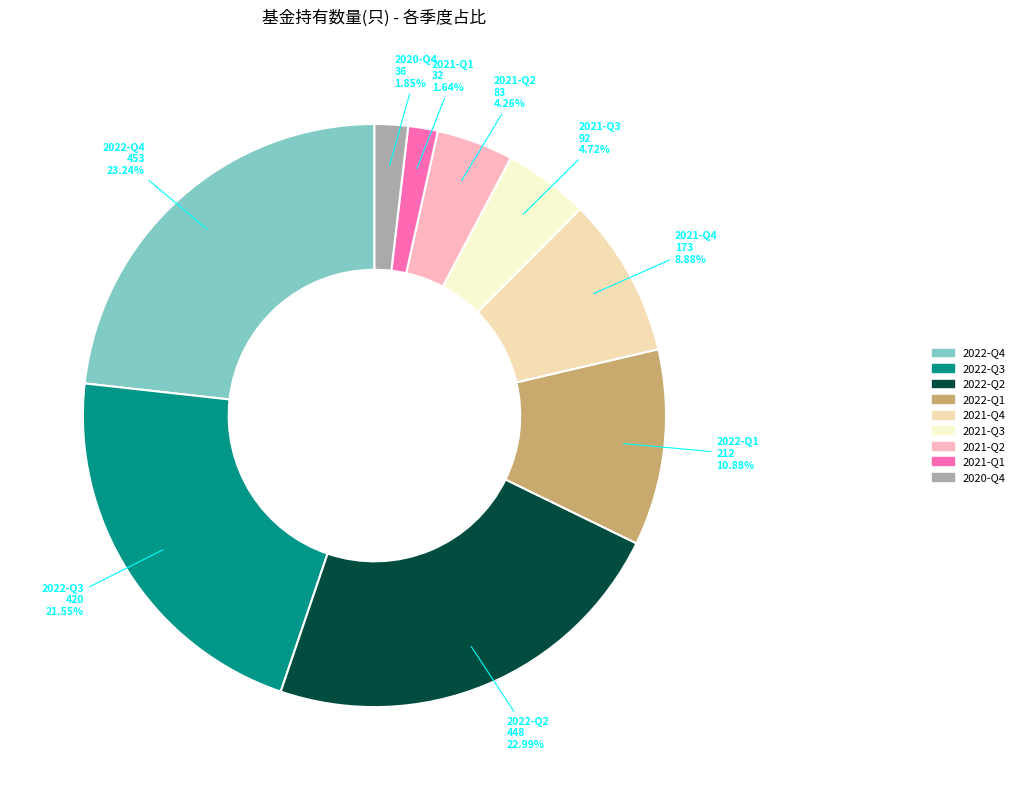

Is there a majority slice in this chart?

No